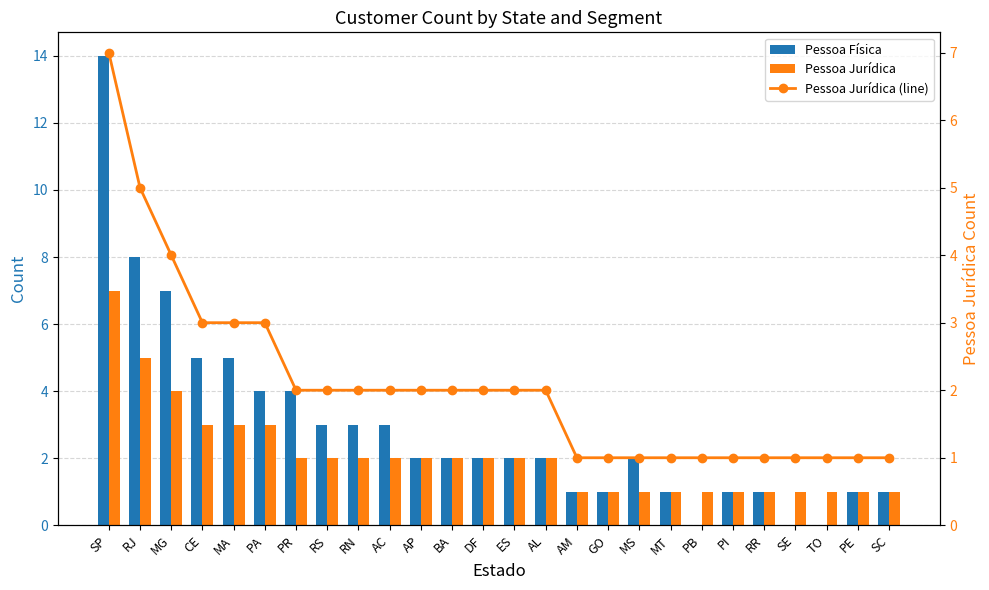

Rank the series by their maximum value, from lowest to highest.

Pessoa Jurídica, Pessoa Jurídica (line), Pessoa Física